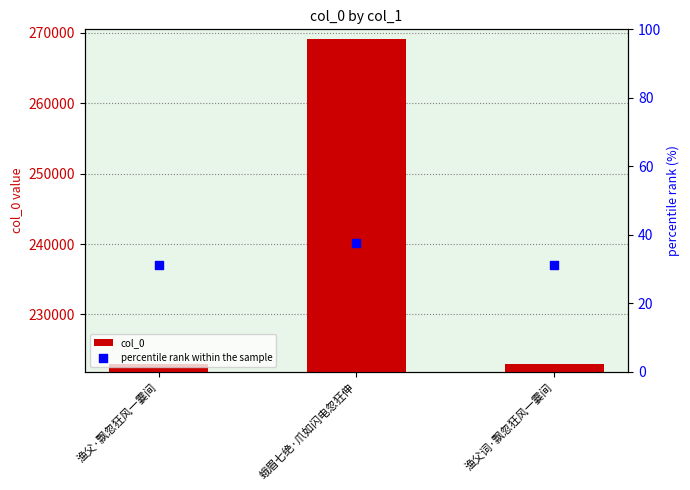

Which series contains the lowest Y value?

percentile rank within the sample